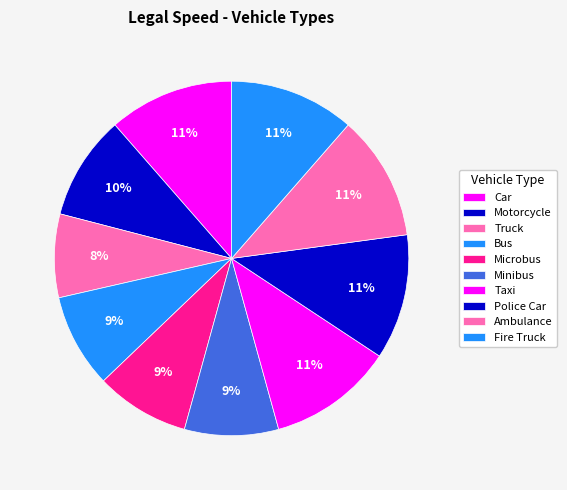

Does Truck represent more than half of the total?

No